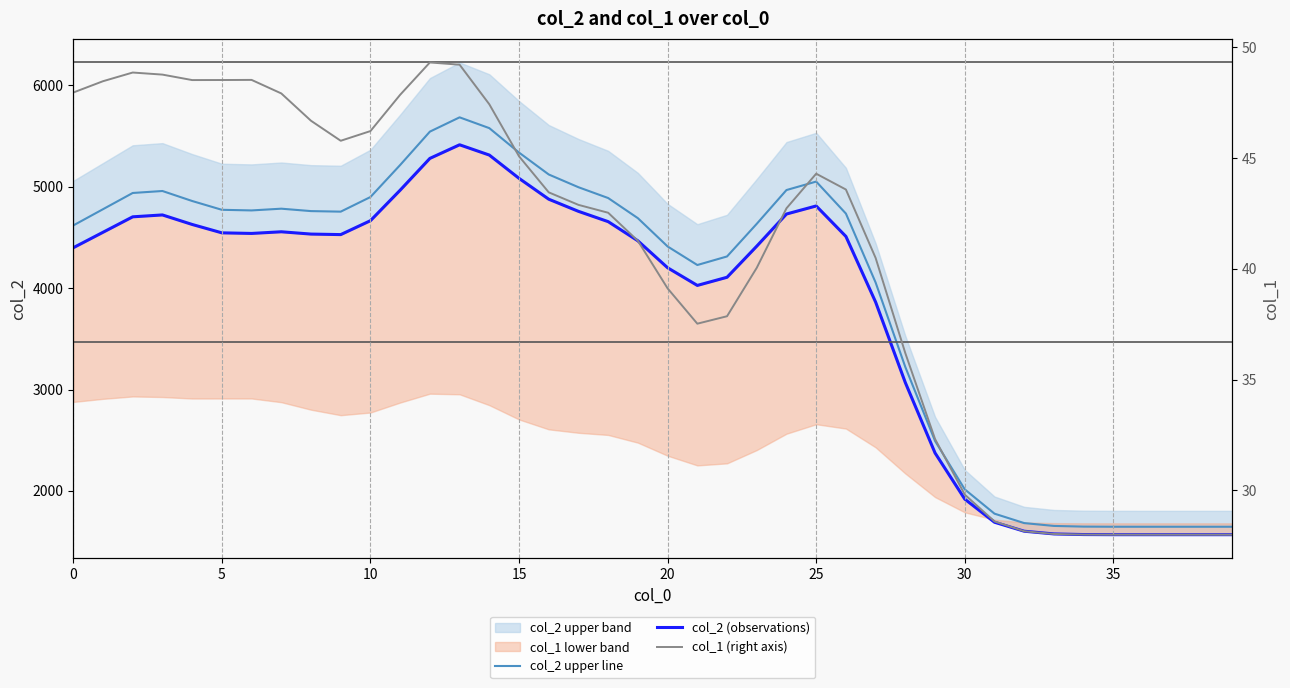

At which category is the sum across all series the highest?

13